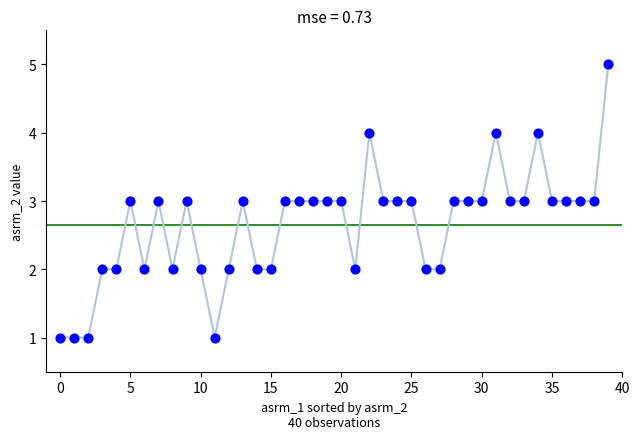

What is the range of Y values (max minus min)?

4